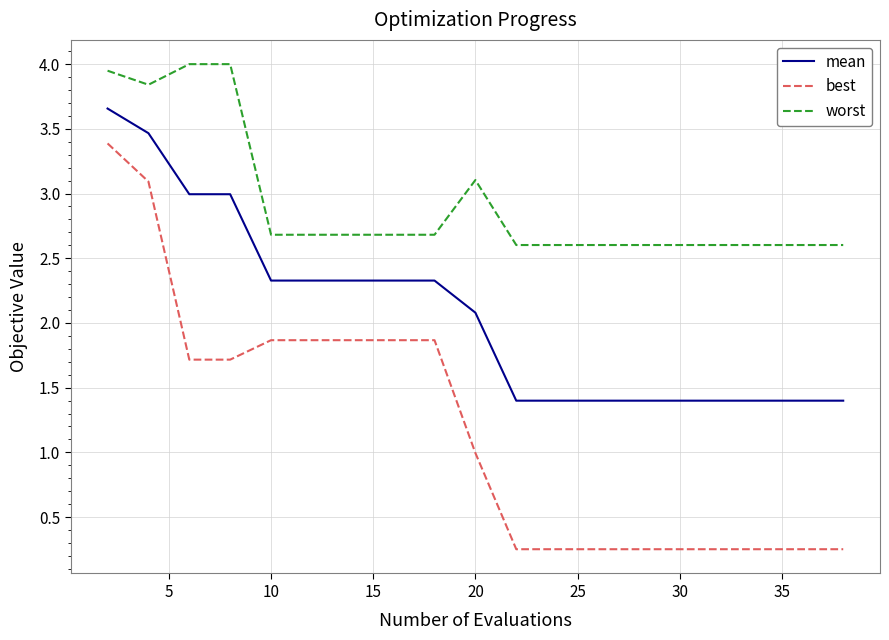

Which series has the widest spread of values?

best